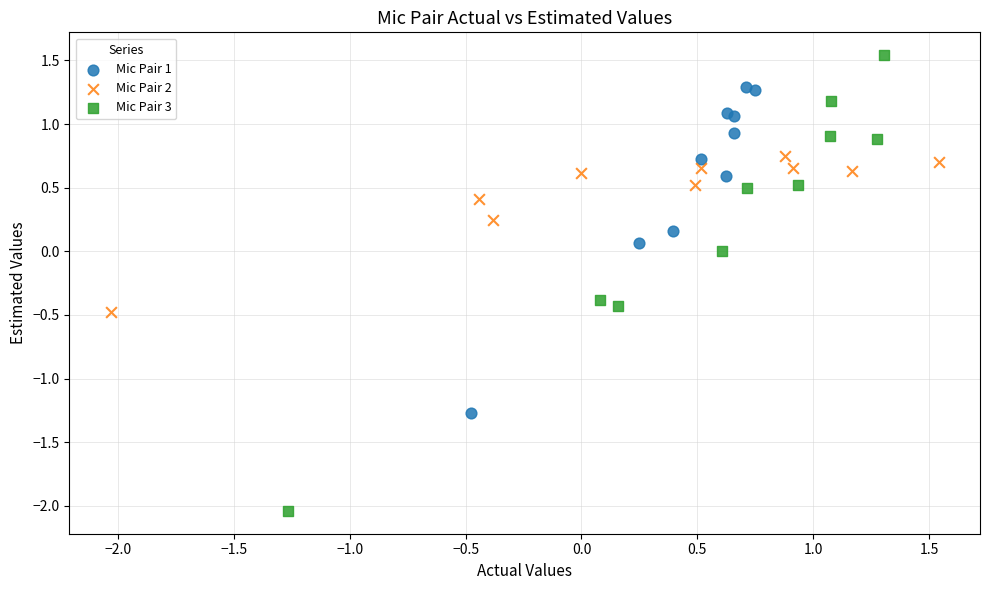

Which series reaches the maximum Y coordinate?

Mic Pair 3